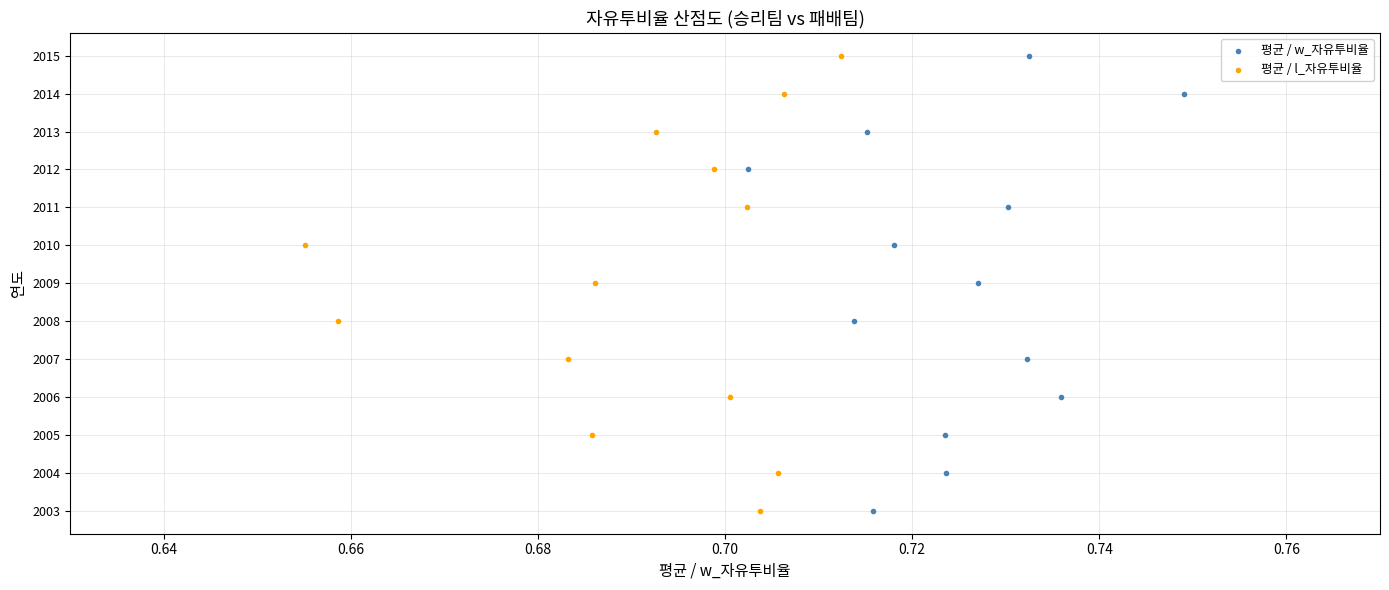

What are all the series names shown in the legend?

평균 / w_자유투비율, 평균 / l_자유투비율